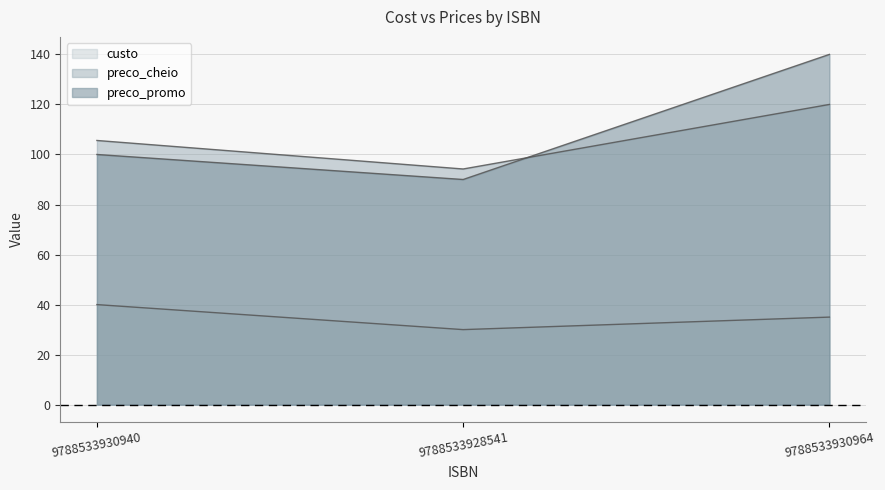

The preco_promo series shows 90.0 at 9788533928541. True or false?

True